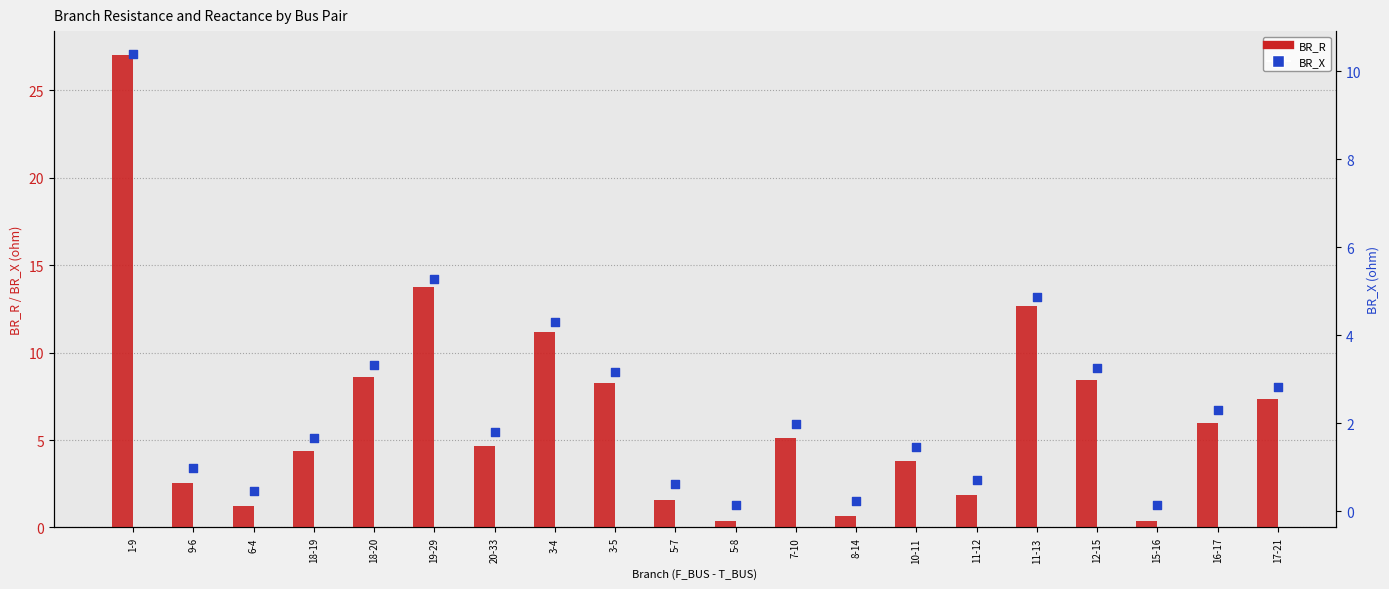

What is the total value across all series at 17-21?

10.2